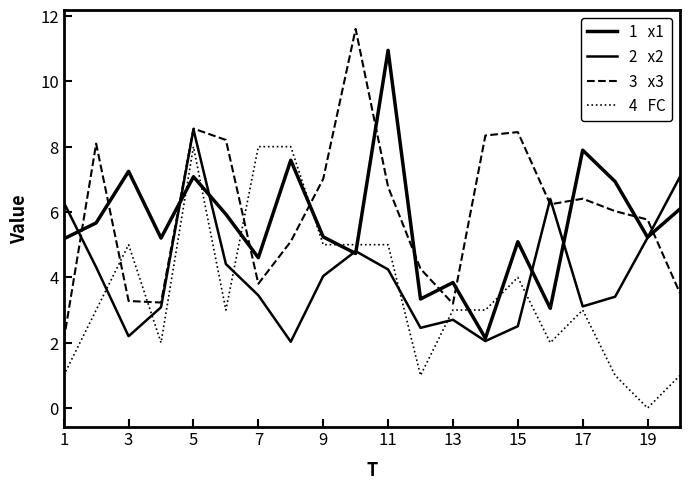

Does the chart have visible grid lines?

No